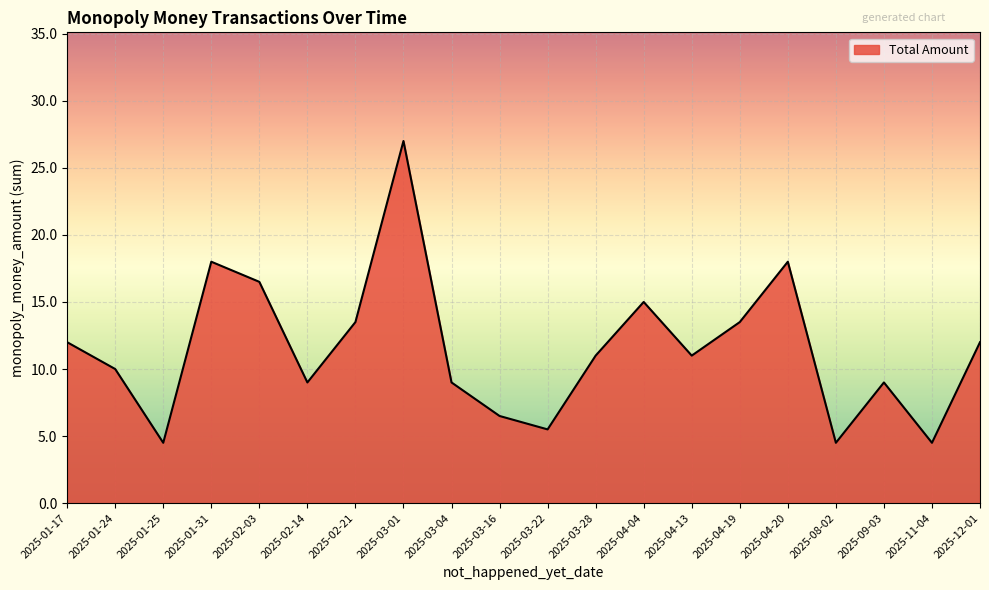

What is the minimum value shown in the chart?

4.5